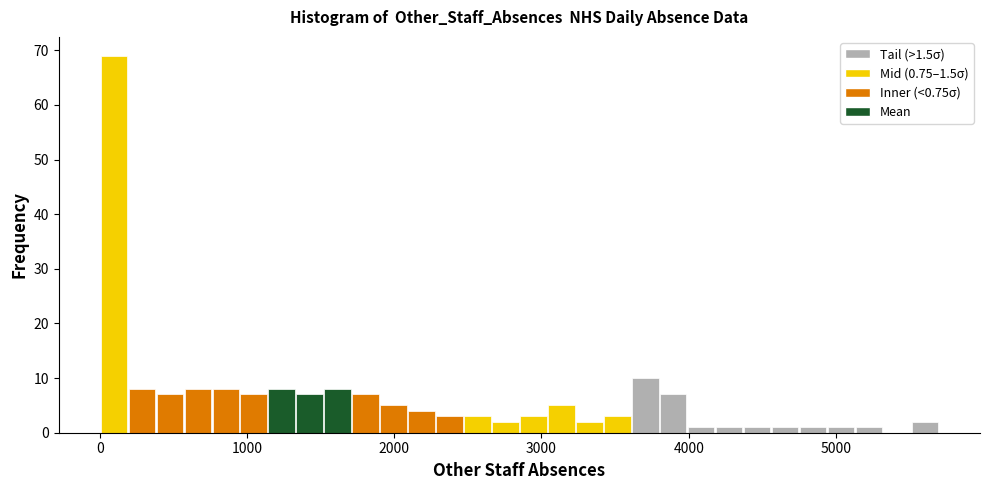

Around what value on the x-axis is the tallest bar? Give the approximate position of its centre, as read against the axis.

100